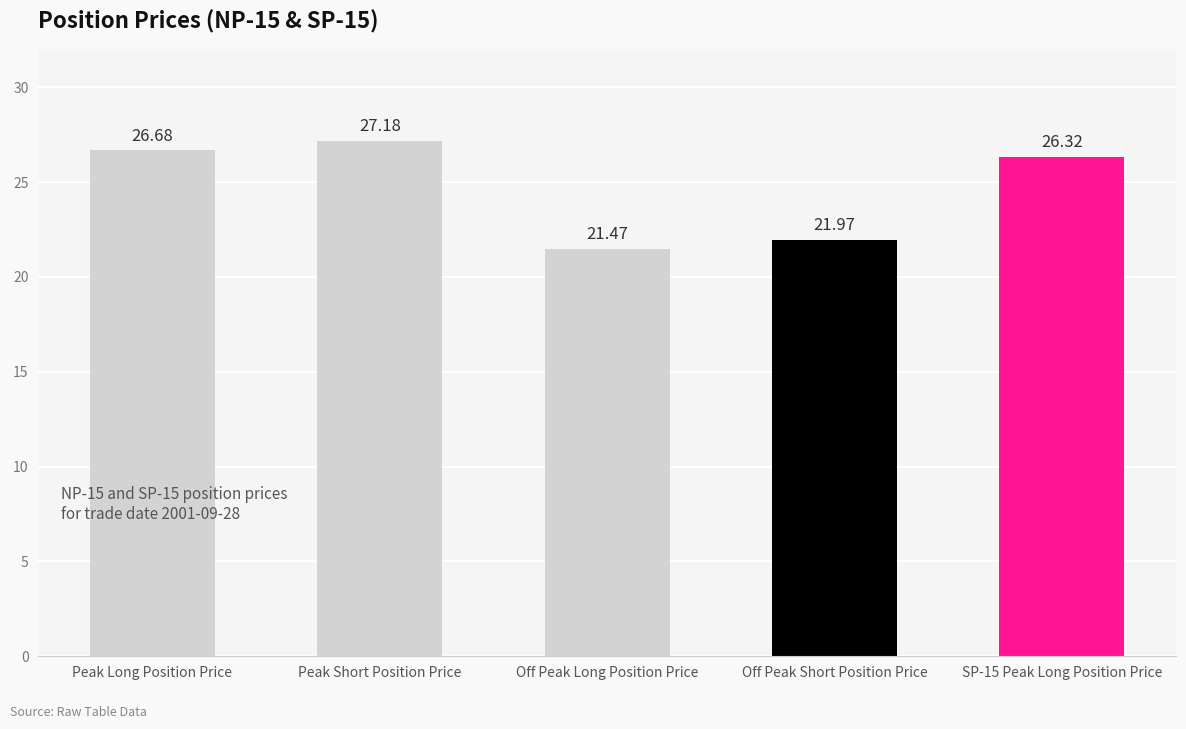

Which has a higher value, Off Peak Short Position Price or Peak Long Position Price?

Peak Long Position Price